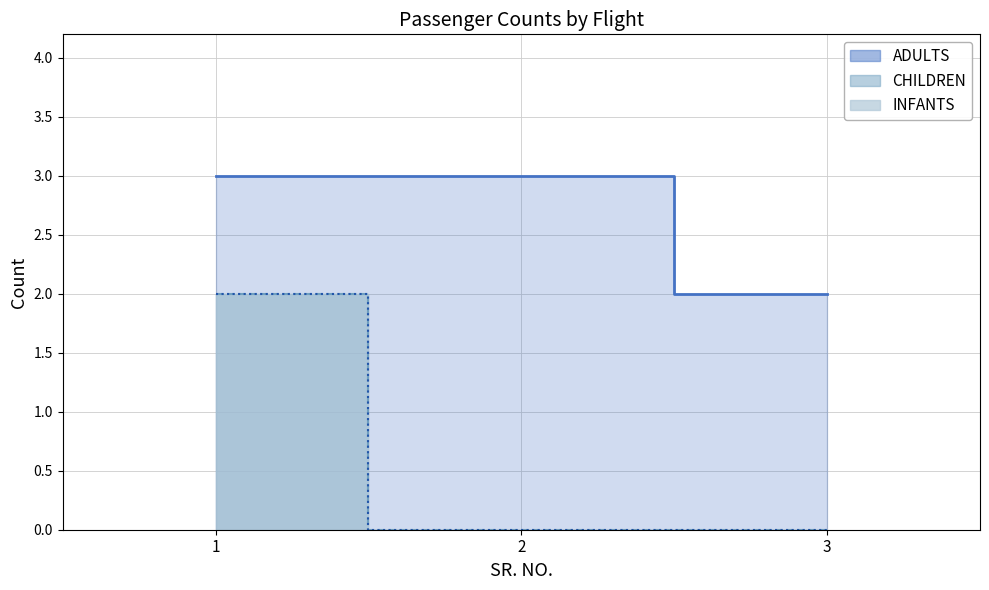

Does the chart have visible grid lines?

Yes